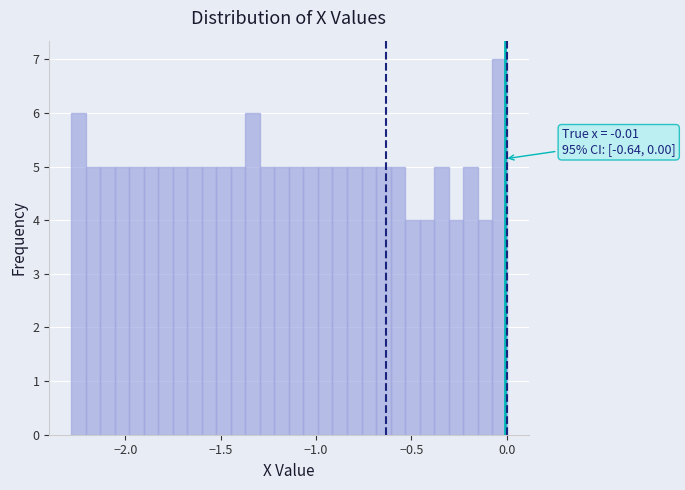

Around what value on the x-axis is the tallest bar? Give the approximate position of its centre, as read against the axis.

-0.05